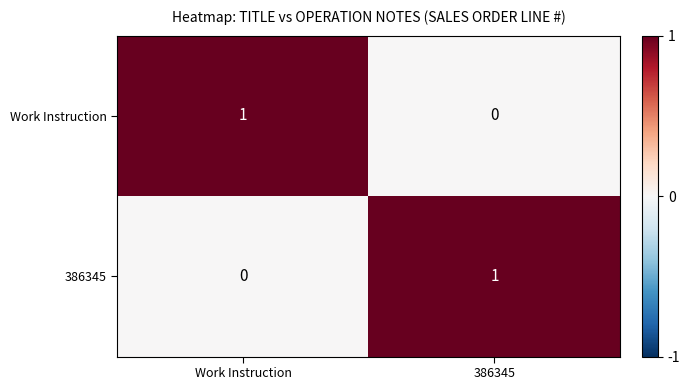

Is the value of Work Instruction at Work Instruction greater than the value of 386345 at Work Instruction?

Yes